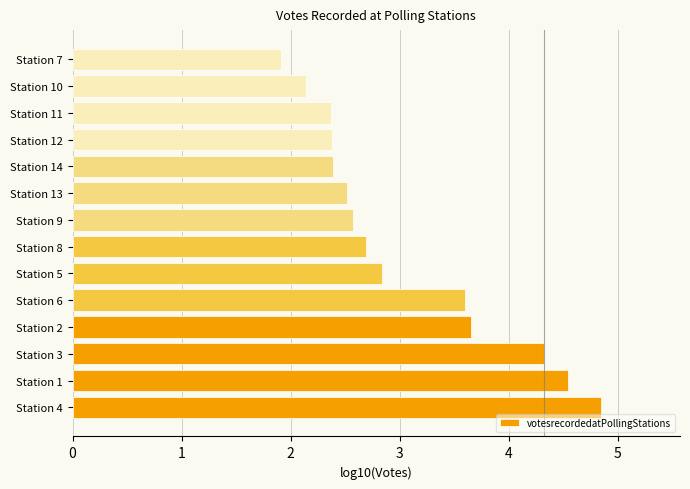

What is the difference between the maximum and minimum values?

2.9